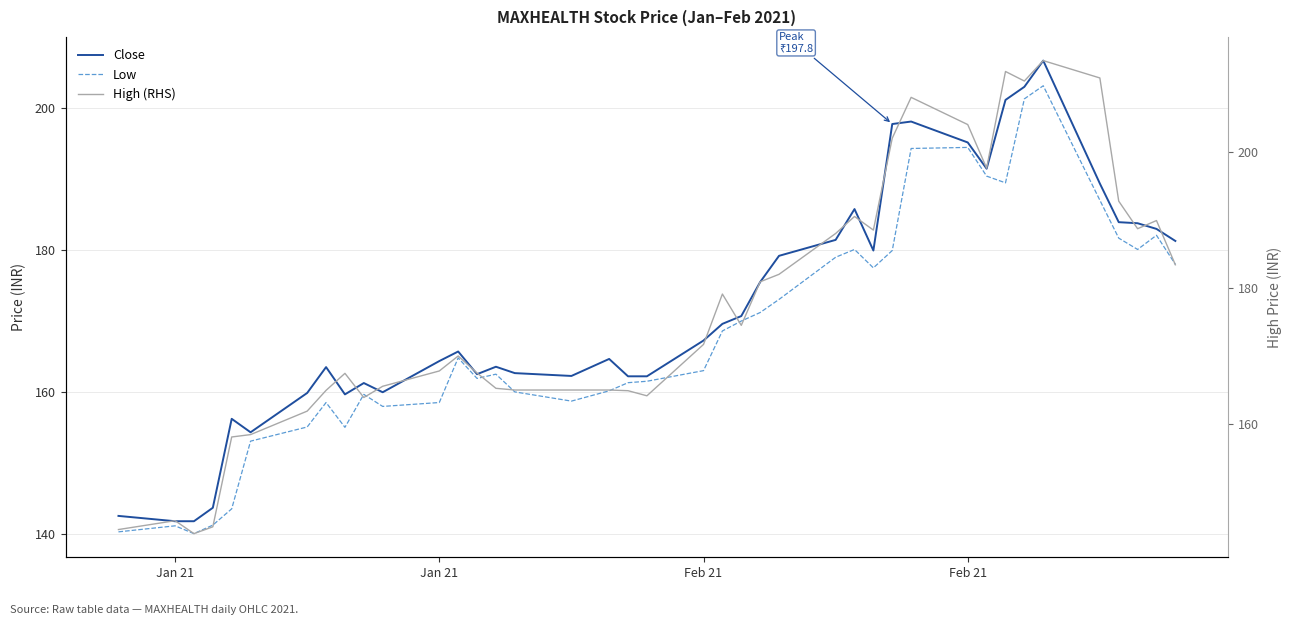

Which series has the largest range (max minus min)?

High (RHS)